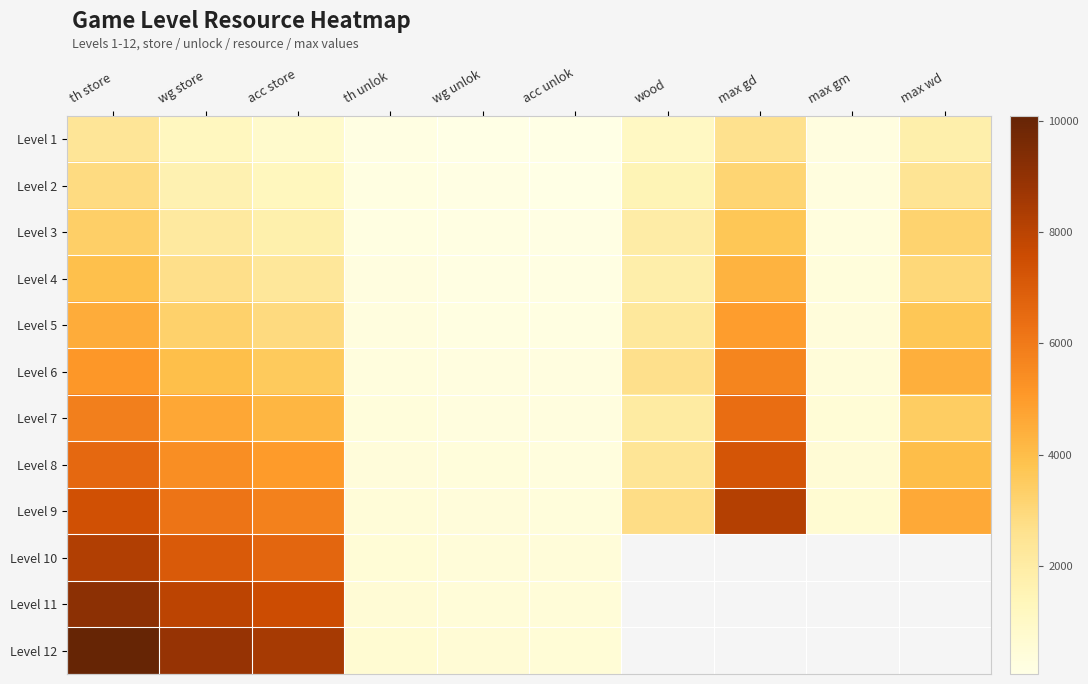

Which has a higher value, wood or acc store?

wood